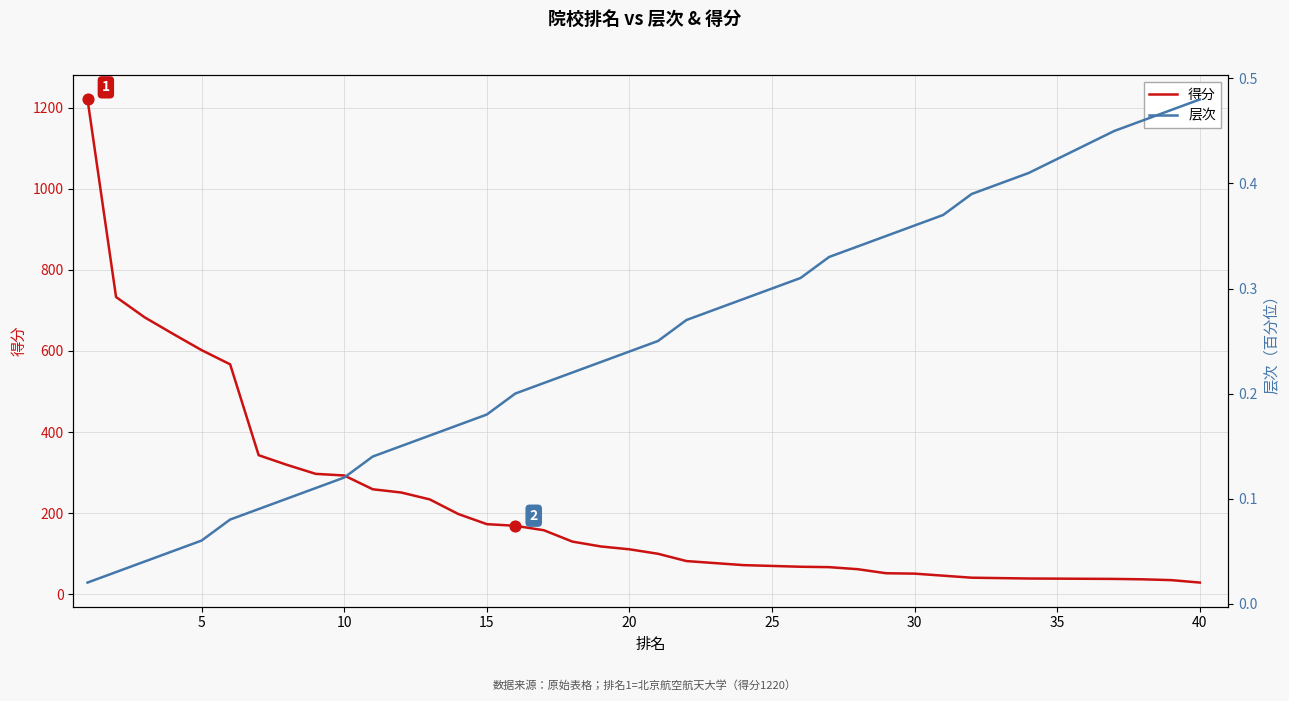

At how many categories does at least one series exceed 26?

40